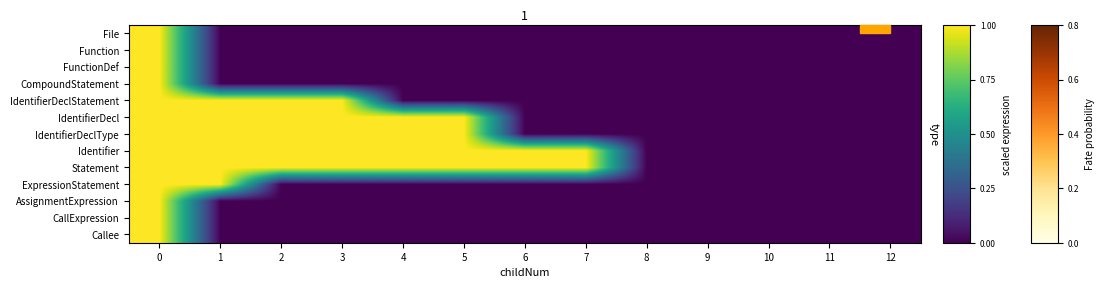

Which series has the largest total across all categories?

Statement